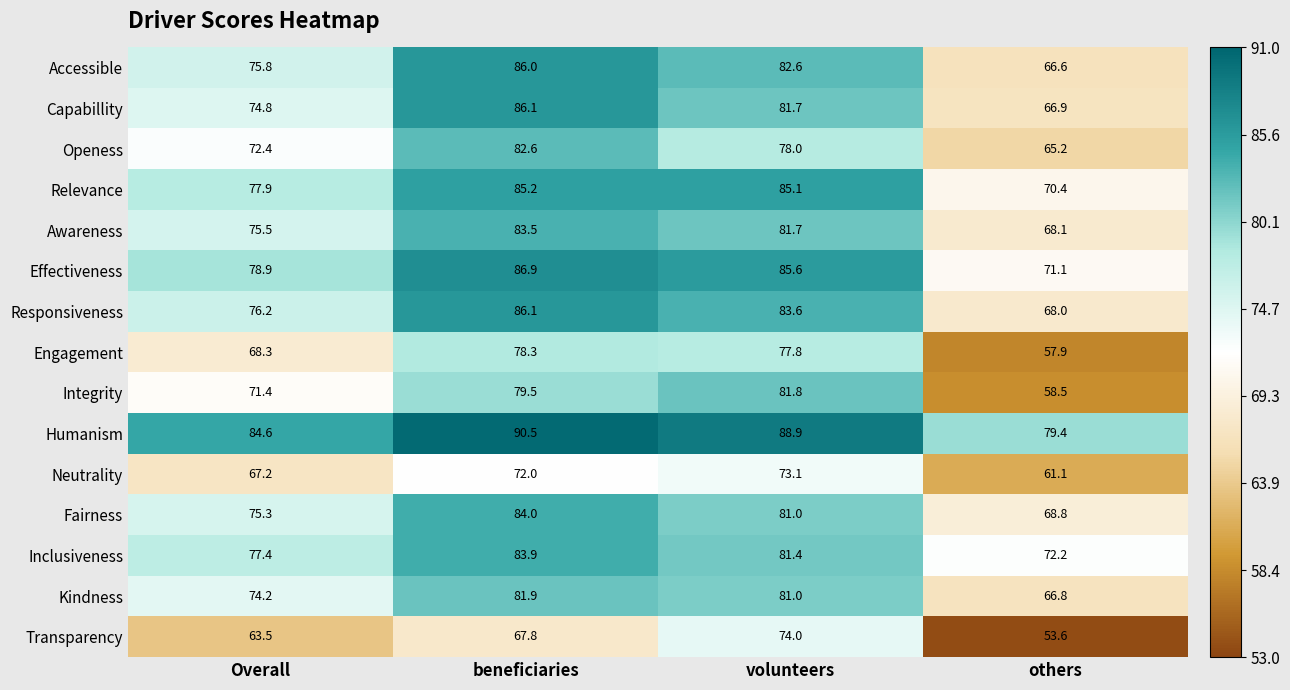

What is the approximate value of Accessible at volunteers?

82.6